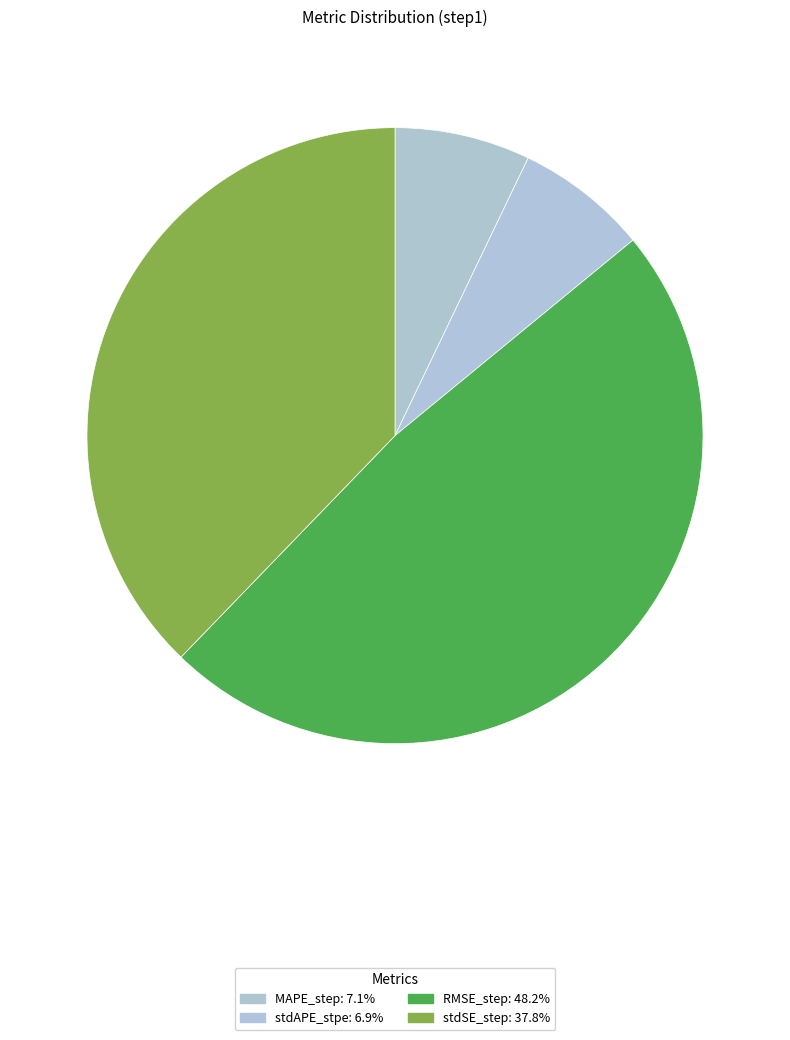

How many slices are in this pie chart?

4